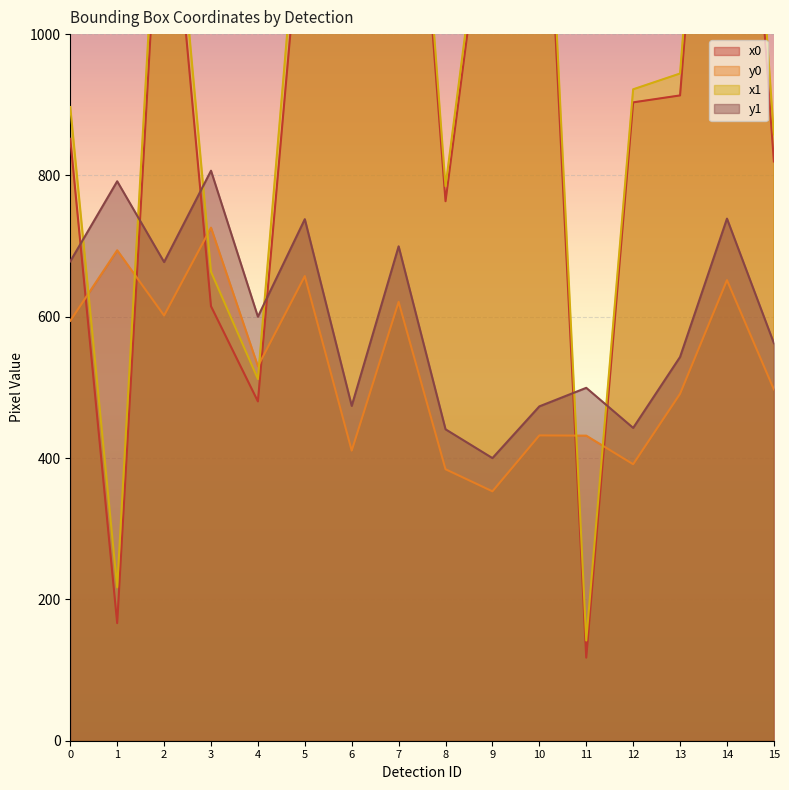

At how many categories does at least one series exceed 440?

16